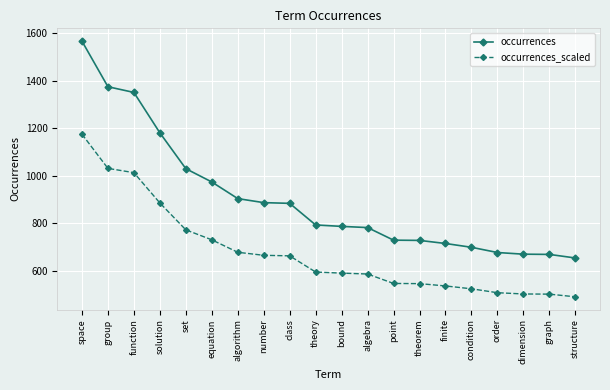

Read the occurrences_scaled value at graph.

501.8